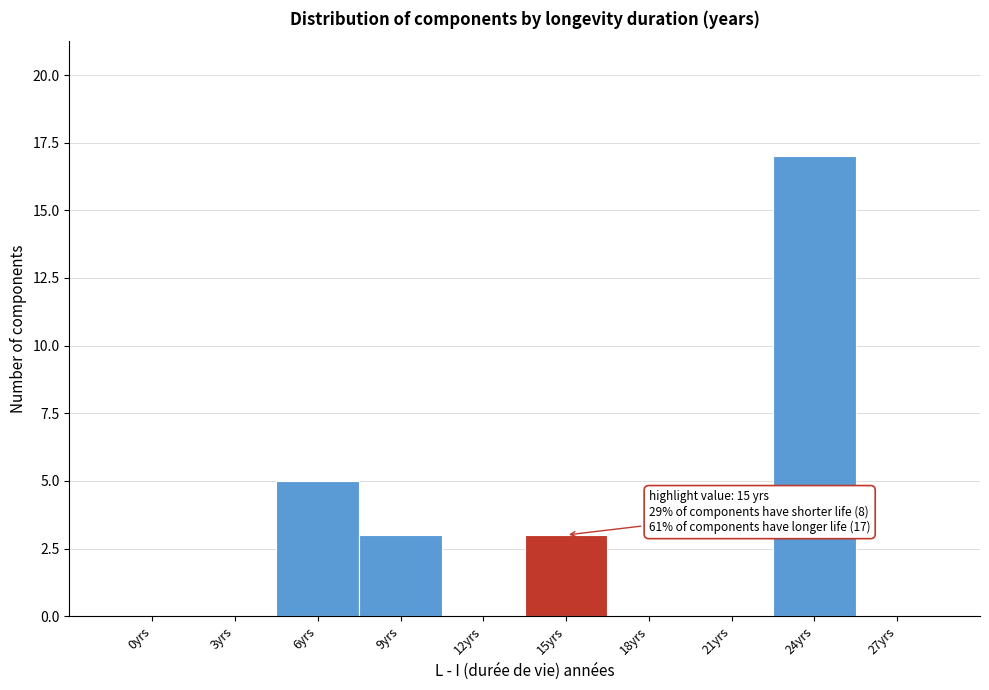

Reading right to left, transcribe all the data shown in this chart.

27yrs=0	24yrs=17	21yrs=0	18yrs=0	15yrs=3	12yrs=0	9yrs=3	6yrs=5	3yrs=0	0yrs=0